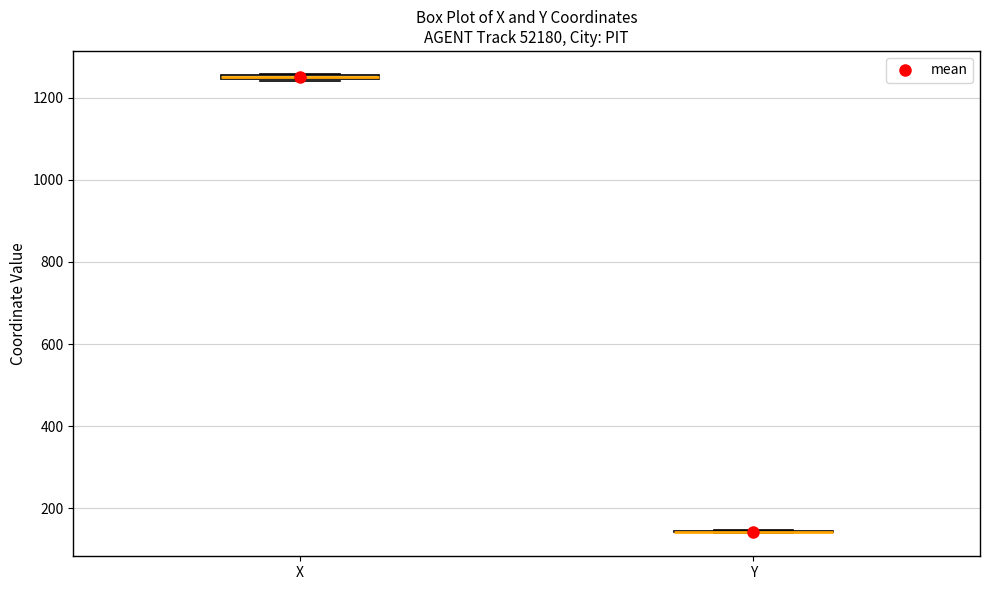

Where is the lower edge of the box for X on the y-axis? The values are not printed on the chart, so give them approximately, as read against the axis.

1240